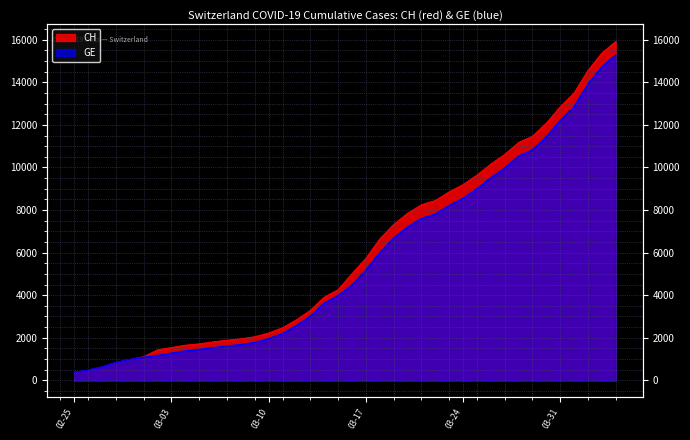

What is the maximum value for GE?

15284